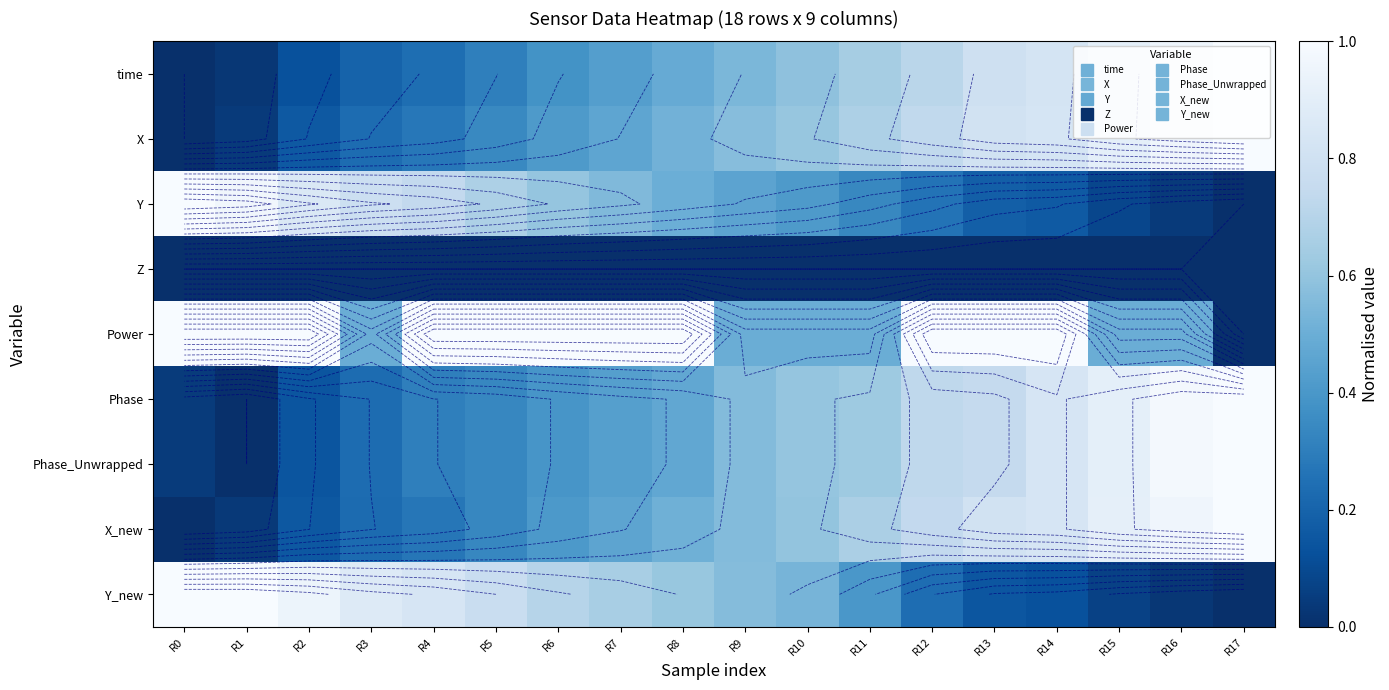

Rank the series by their maximum value, from highest to lowest.

X_new, X, time, Y, Power, Phase, Phase_Unwrapped, Y_new, Z